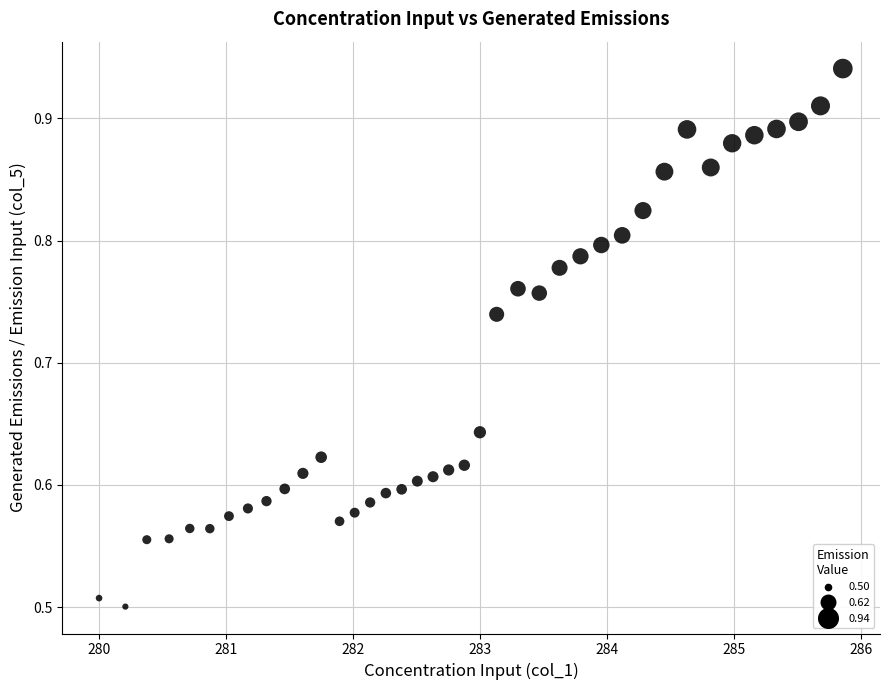

What is the range of Y values (max minus min)?

0.4